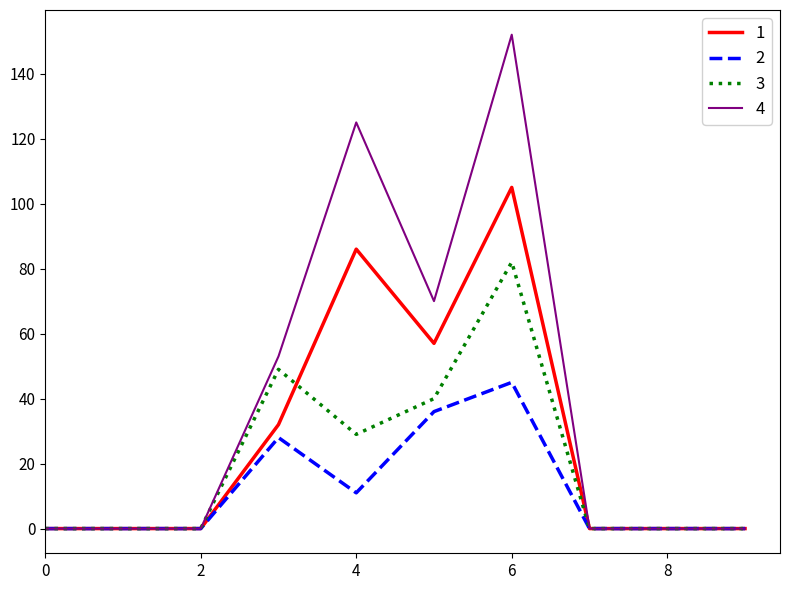

Which series has the largest total across all categories?

4